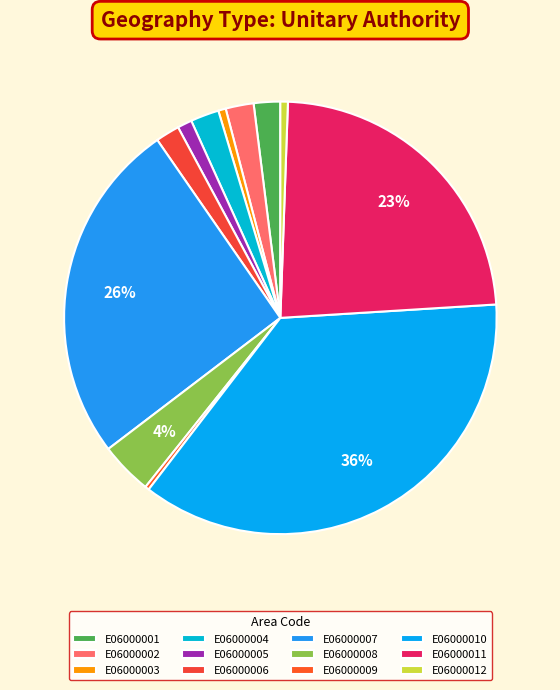

What percentage is NOT represented by E06000007?

74.3%